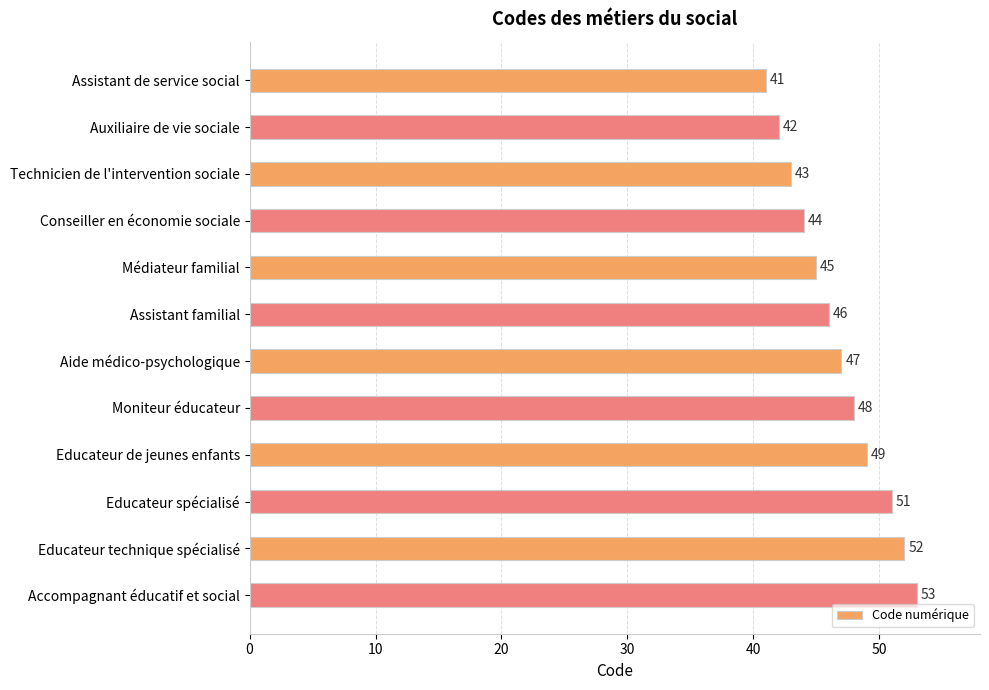

How many values are below 47?

6